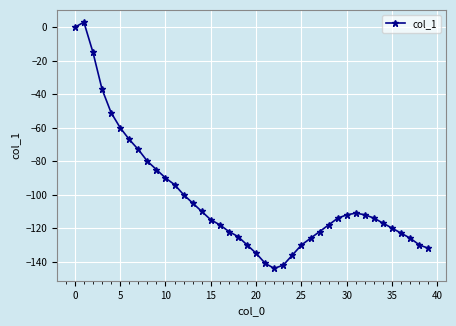

True or false: the data has more than 1 interior local peaks.

True